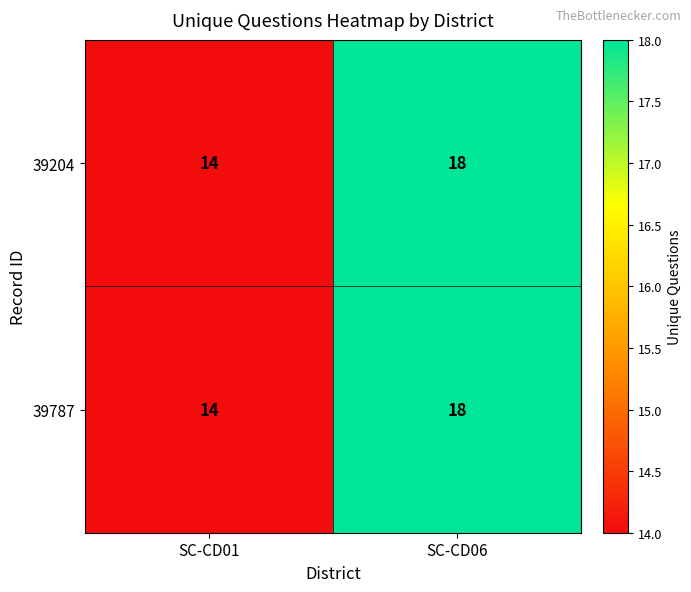

At which category is the sum across all series the highest?

SC-CD06